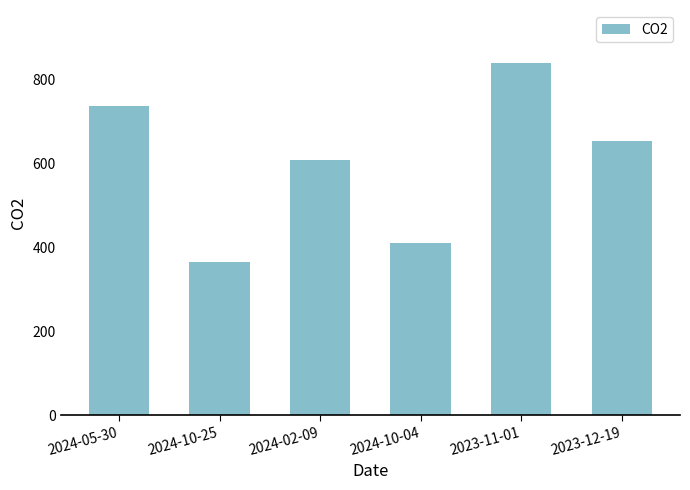

List the labels in order of value, smallest first.

2024-10-25, 2024-10-04, 2024-02-09, 2023-12-19, 2024-05-30, 2023-11-01